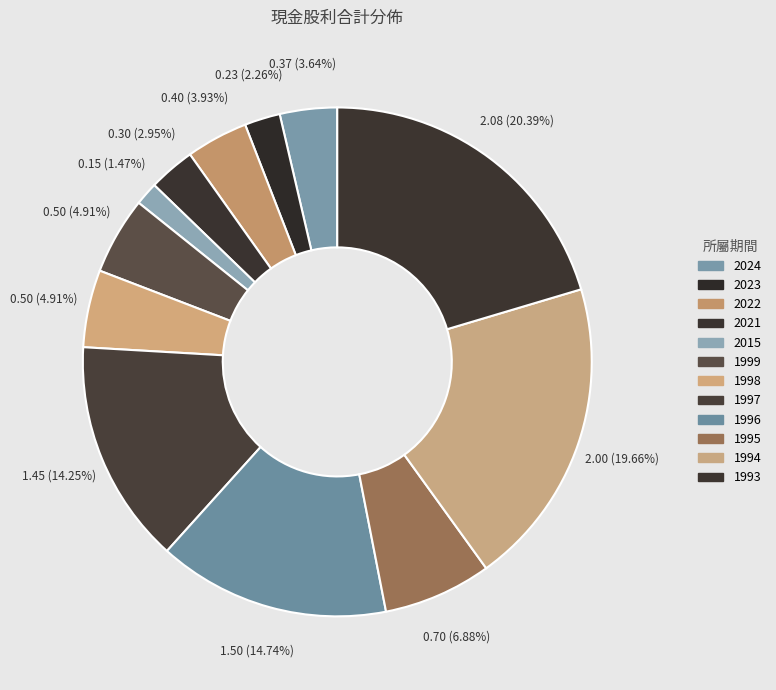

How many slices are in this pie chart?

12